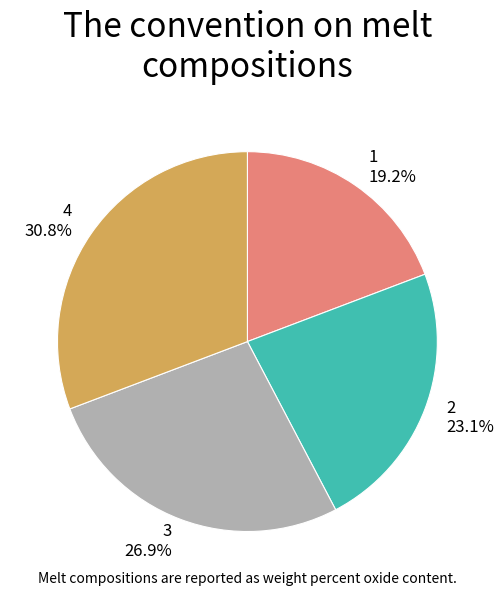

How many segments does this pie chart have?

4